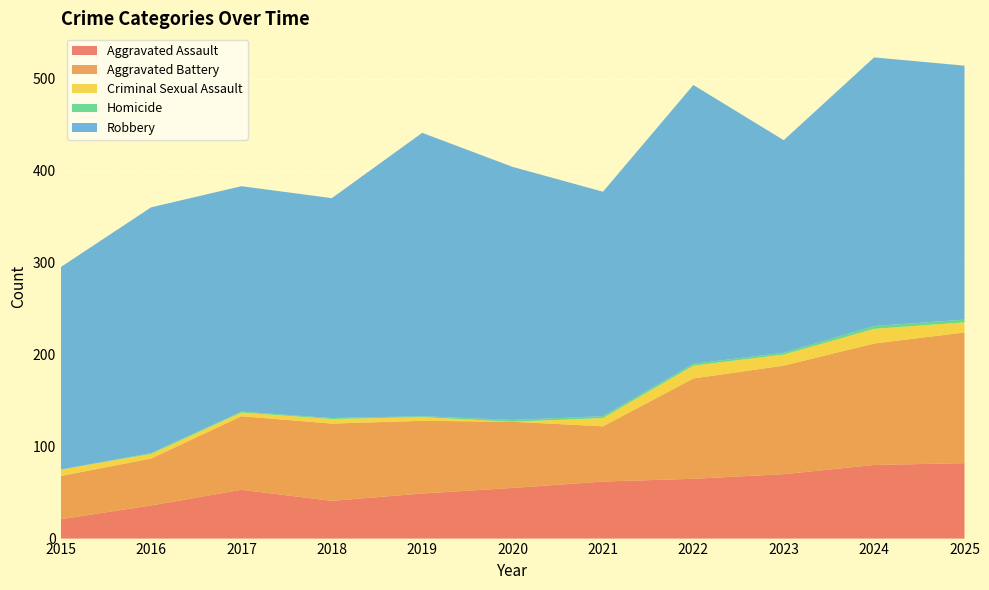

Reading left to right, transcribe all the data shown in this chart.

Aggravated Assault: 2015=21	2016=36	2017=53	2018=41	2019=49	2020=55	2021=62	2022=65	2023=70	2024=80	2025=82
Aggravated Battery: 2015=47	2016=51	2017=80	2018=84	2019=79	2020=72	2021=60	2022=109	2023=118	2024=132	2025=142
Criminal Sexual Assault: 2015=7	2016=5	2017=4	2018=5	2019=4	2020=0	2021=9	2022=14	2023=12	2024=16	2025=11
Homicide: 2015=0	2016=1	2017=1	2018=1	2019=1	2020=2	2021=2	2022=2	2023=2	2024=3	2025=3
Robbery: 2015=220	2016=267	2017=245	2018=239	2019=308	2020=275	2021=244	2022=303	2023=231	2024=292	2025=276